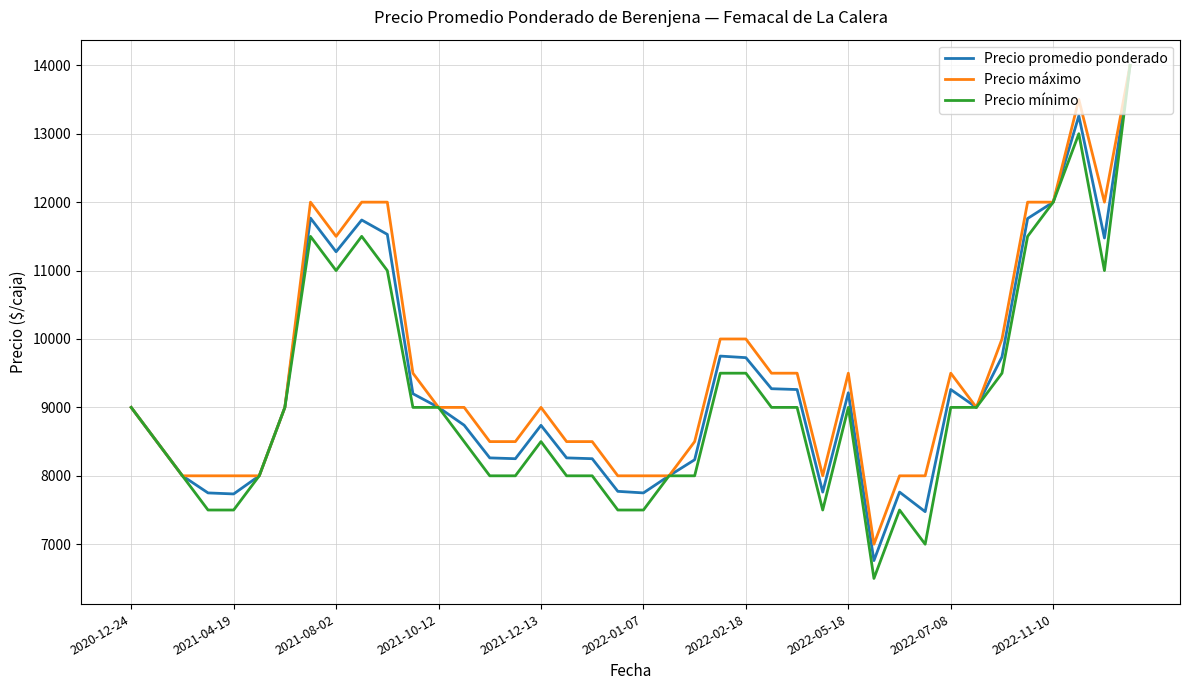

Which series has the largest range (max minus min)?

Precio mínimo